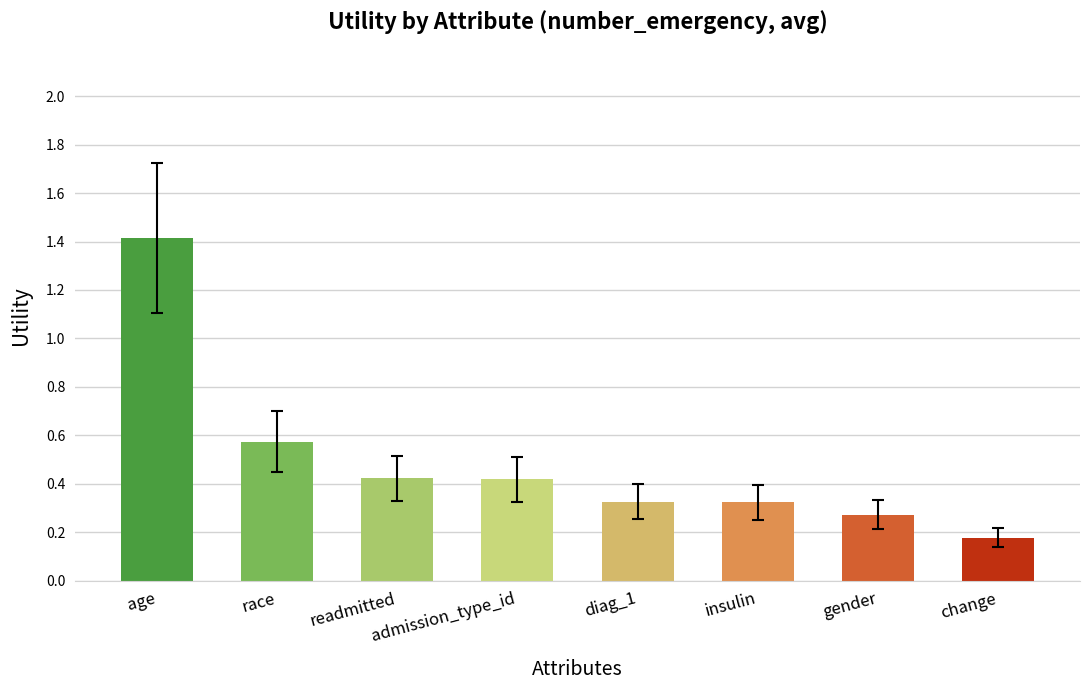

Which has a higher value, diag_1 or age?

age